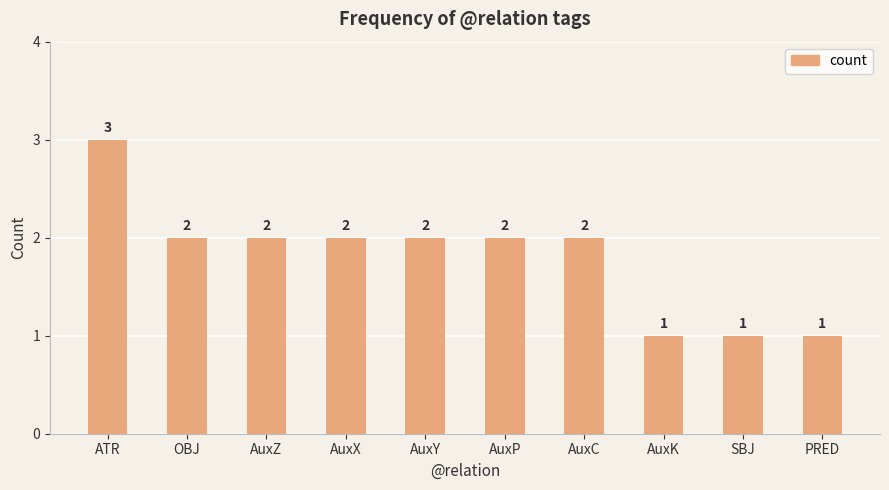

Count the values in the range 1 to 2.

9